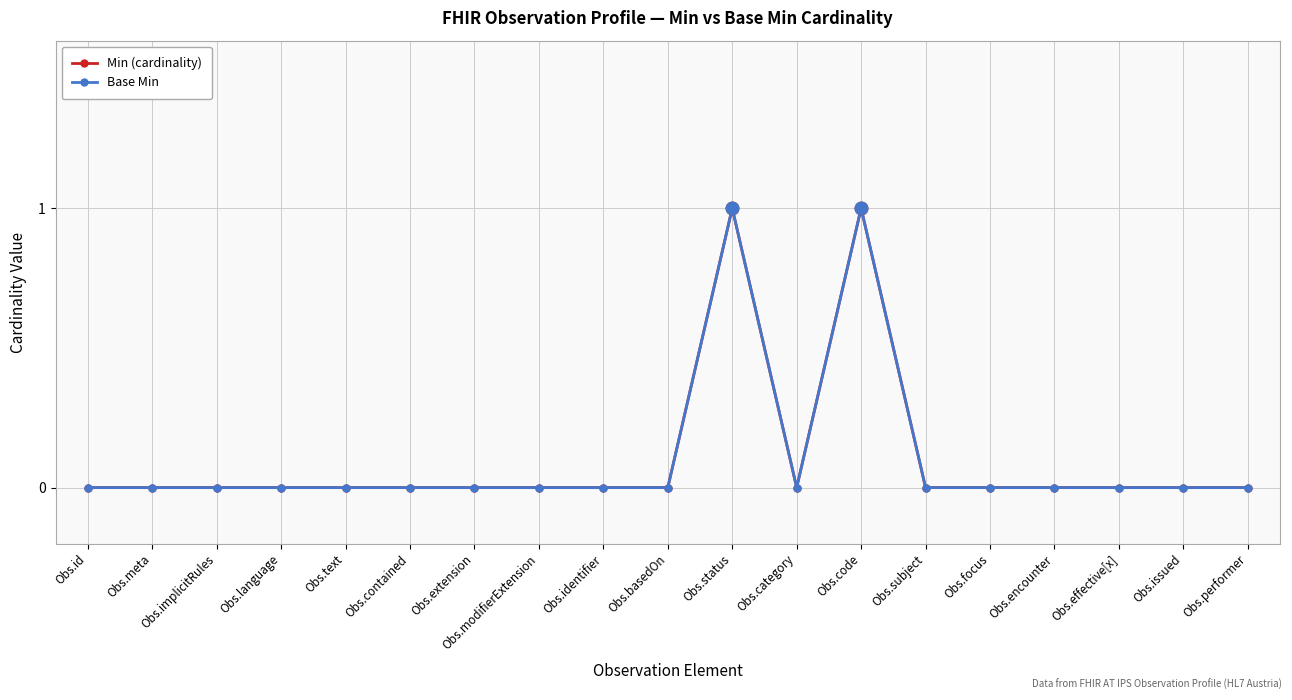

The Min (cardinality) series shows 0 at Obs.focus. True or false?

True